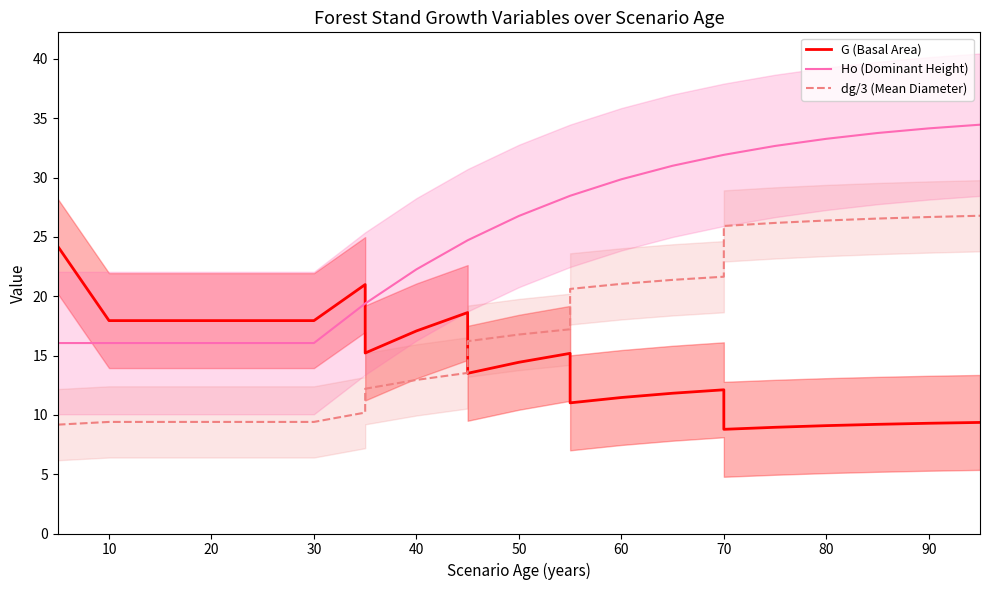

True or false: G (Basal Area) and Ho (Dominant Height) intersect in this chart.

True